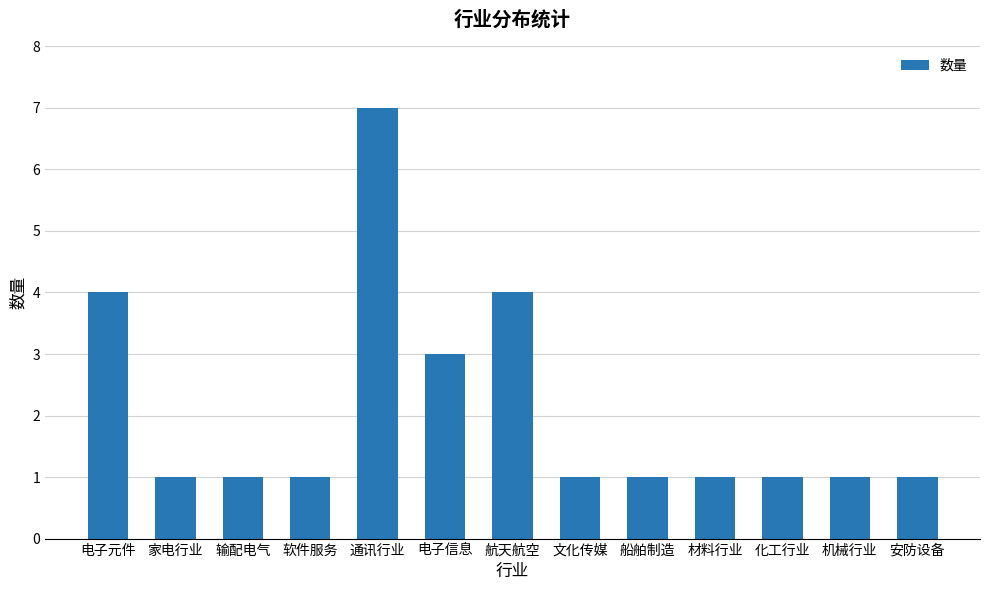

The value at 电子信息 is 3. True or false?

True